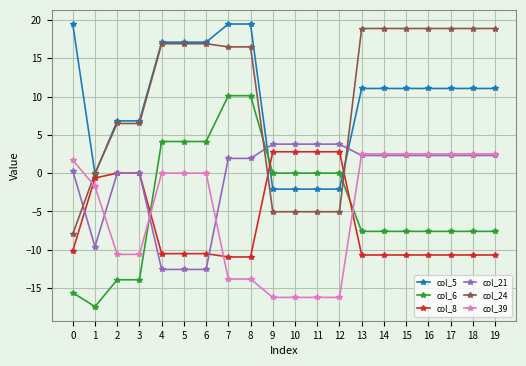

What is the difference between the second highest and second lowest values in the col_39 series?

18.7